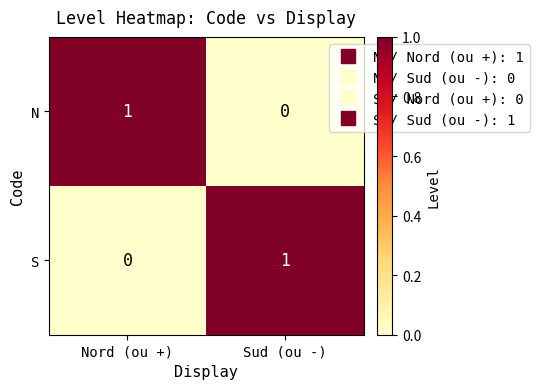

Reading left to right, transcribe all the data shown in this chart.

N: Nord (ou +)=1	Sud (ou -)=0
S: Nord (ou +)=0	Sud (ou -)=1